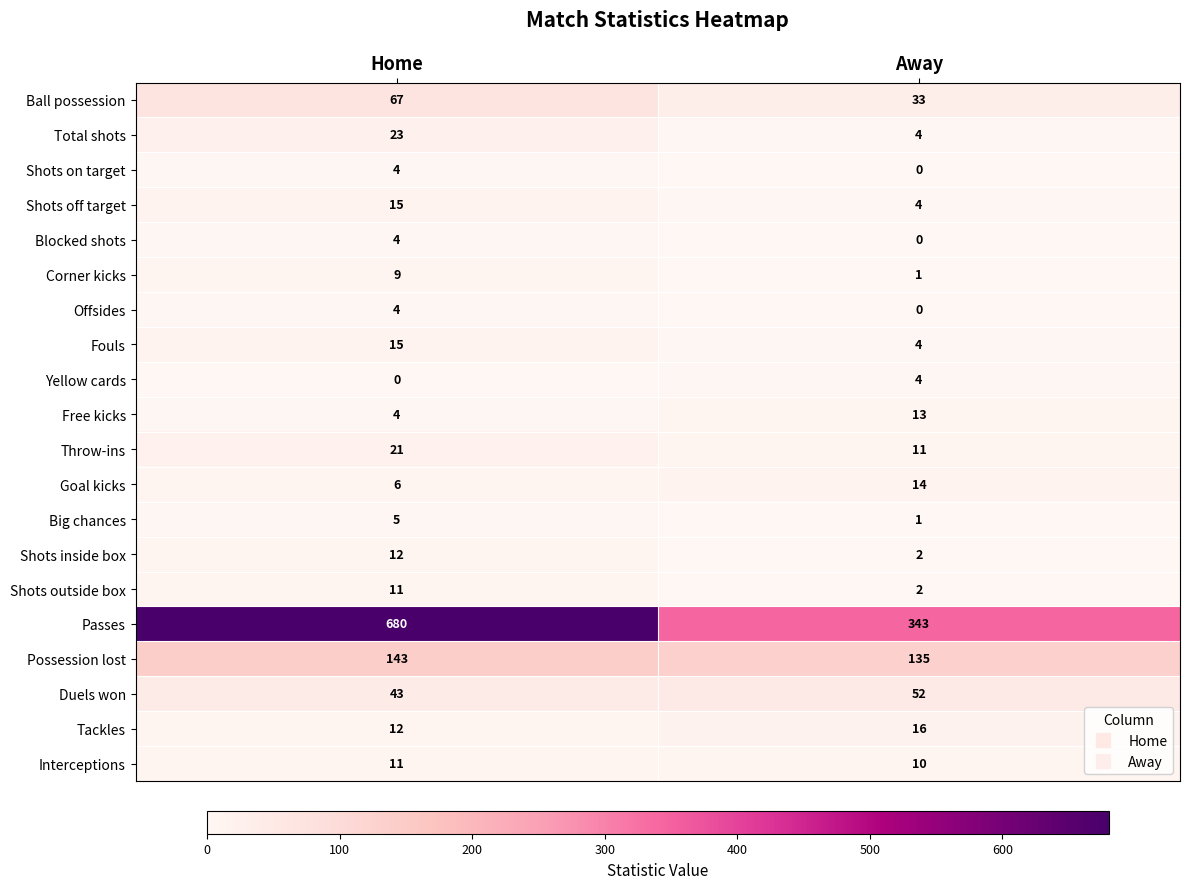

At which category is the sum across all series the highest?

Home